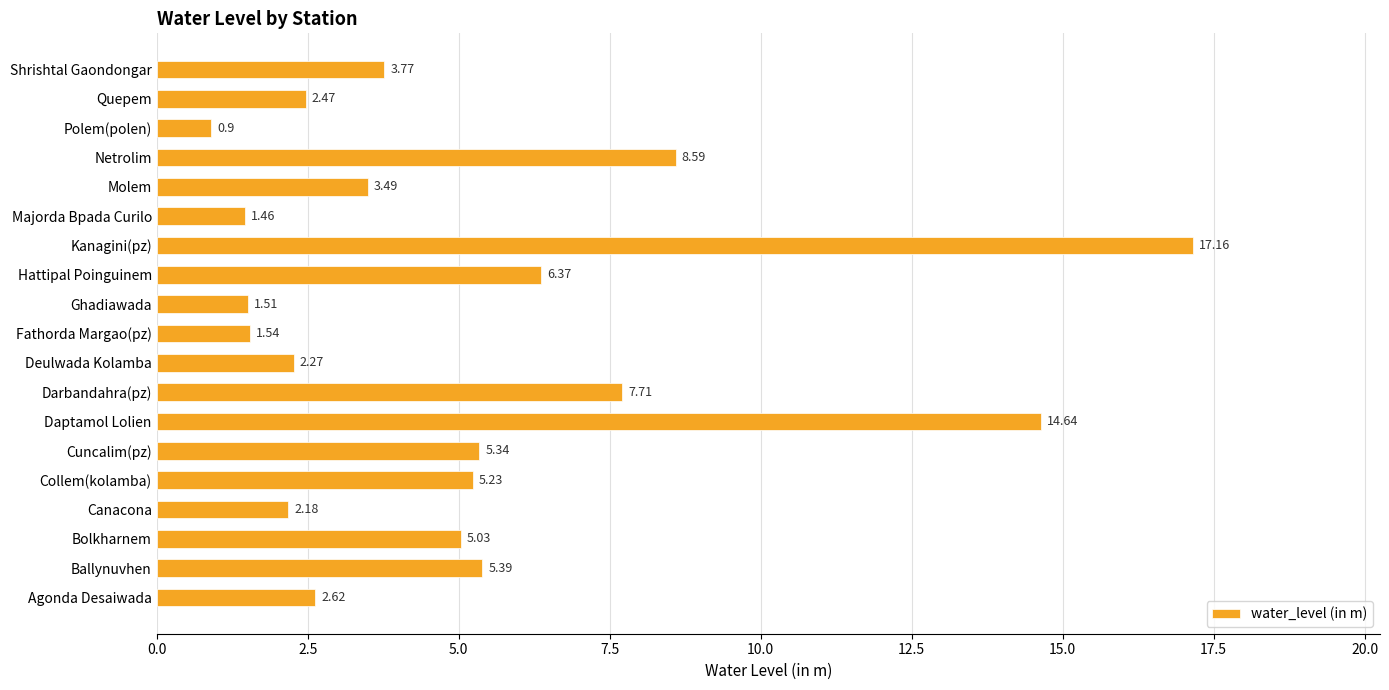

Where is the data nearest to the value 9?

Netrolim